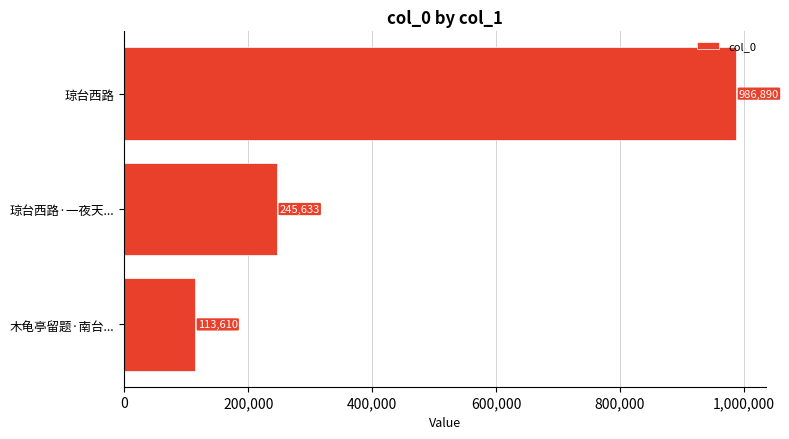

Does the chart contain any negative values?

No